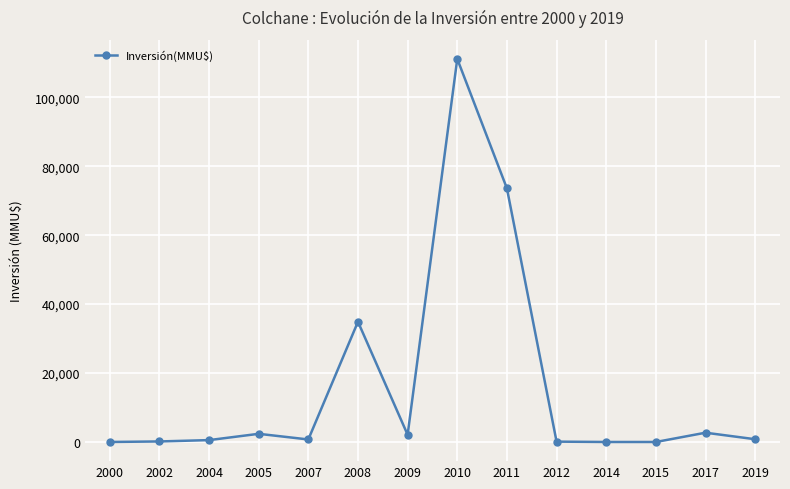

What is the difference between the second highest and minimum values?

73578